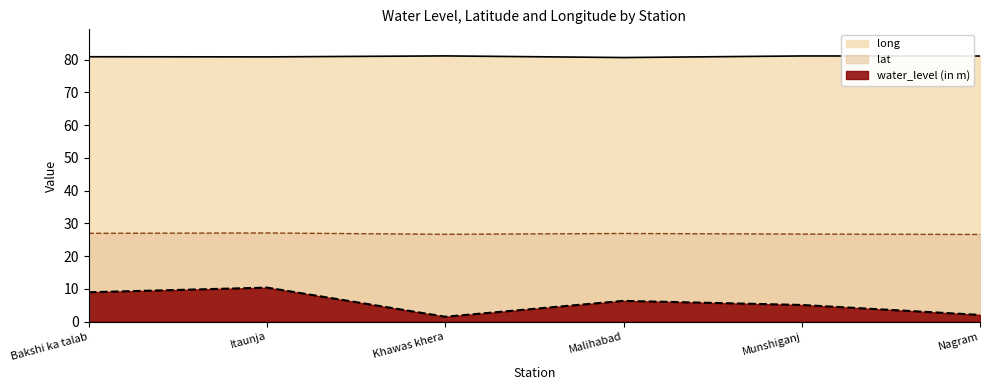

Reading right to left, what are all the values shown in this chart?

water_level (in m): Nagram=2.1	Munshiganj=5.1	Malihabad=6.3	Khawas khera=1.5	Itaunja=10.4	Bakshi ka talab=9.0
lat: Nagram=26.6	Munshiganj=26.7	Malihabad=26.9	Khawas khera=26.7	Itaunja=27.1	Bakshi ka talab=27.0
long: Nagram=81.1	Munshiganj=81.2	Malihabad=80.7	Khawas khera=81.2	Itaunja=80.9	Bakshi ka talab=80.9